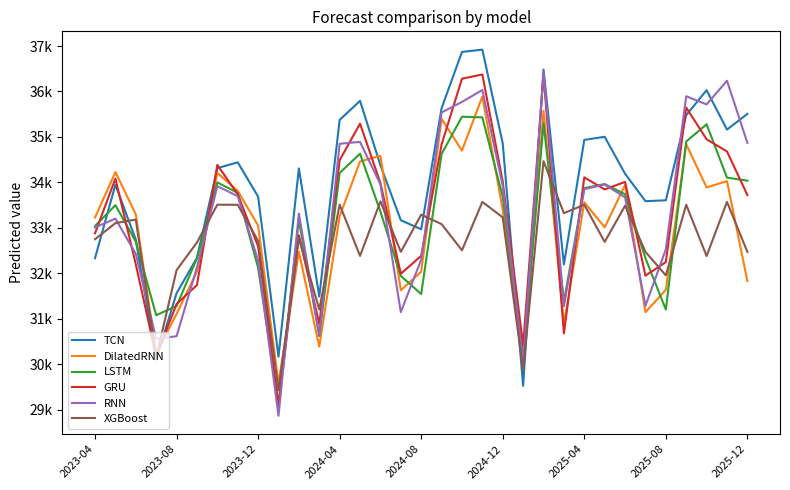

What are all the series names shown in the legend?

TCN, DilatedRNN, LSTM, GRU, RNN, XGBoost